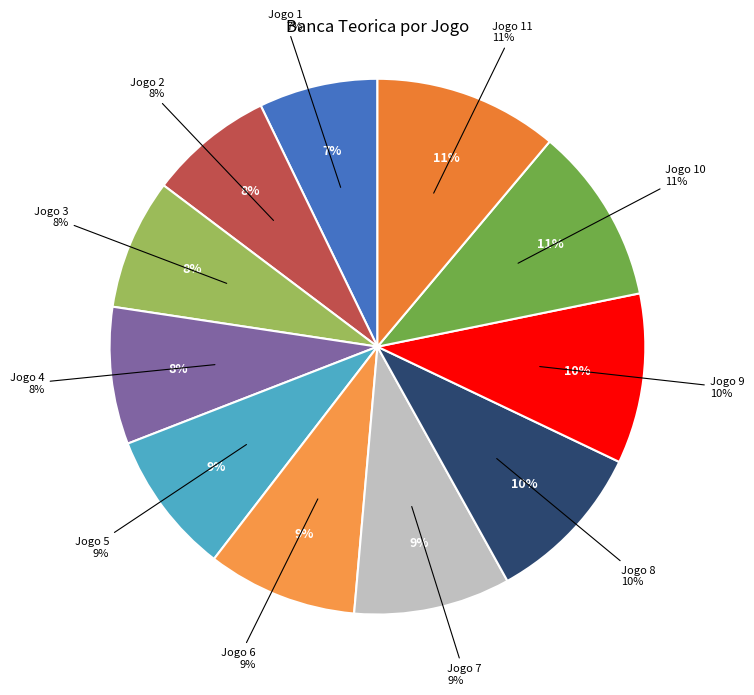

To the nearest percent, what portion does Jogo 10 represent?

11%